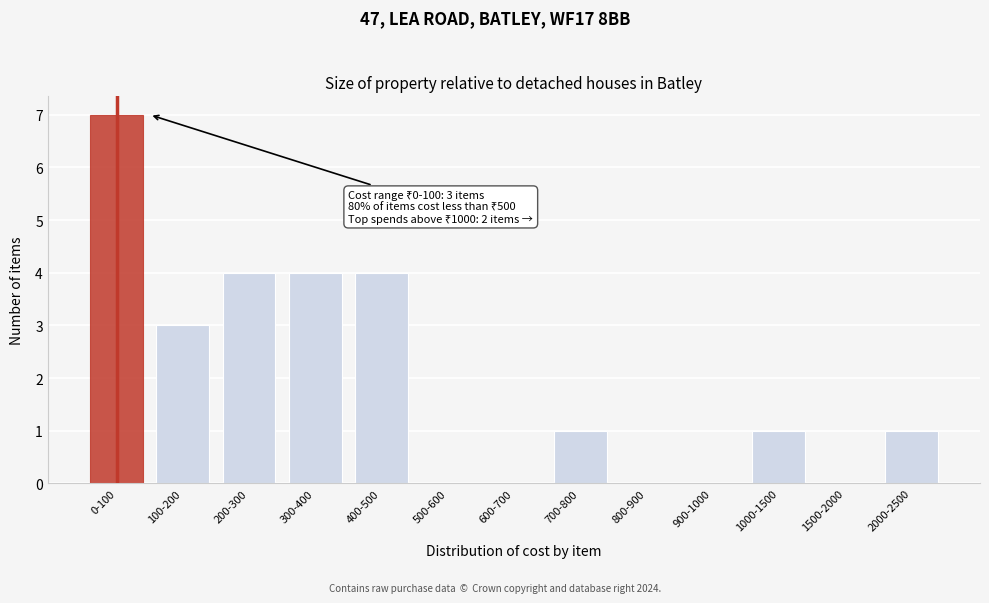

Reading left to right, transcribe all the data shown in this chart.

0-100=7	100-200=3	200-300=4	300-400=4	400-500=4	500-600=0	600-700=0	700-800=1	800-900=0	900-1000=0	1000-1500=1	1500-2000=0	2000-2500=1